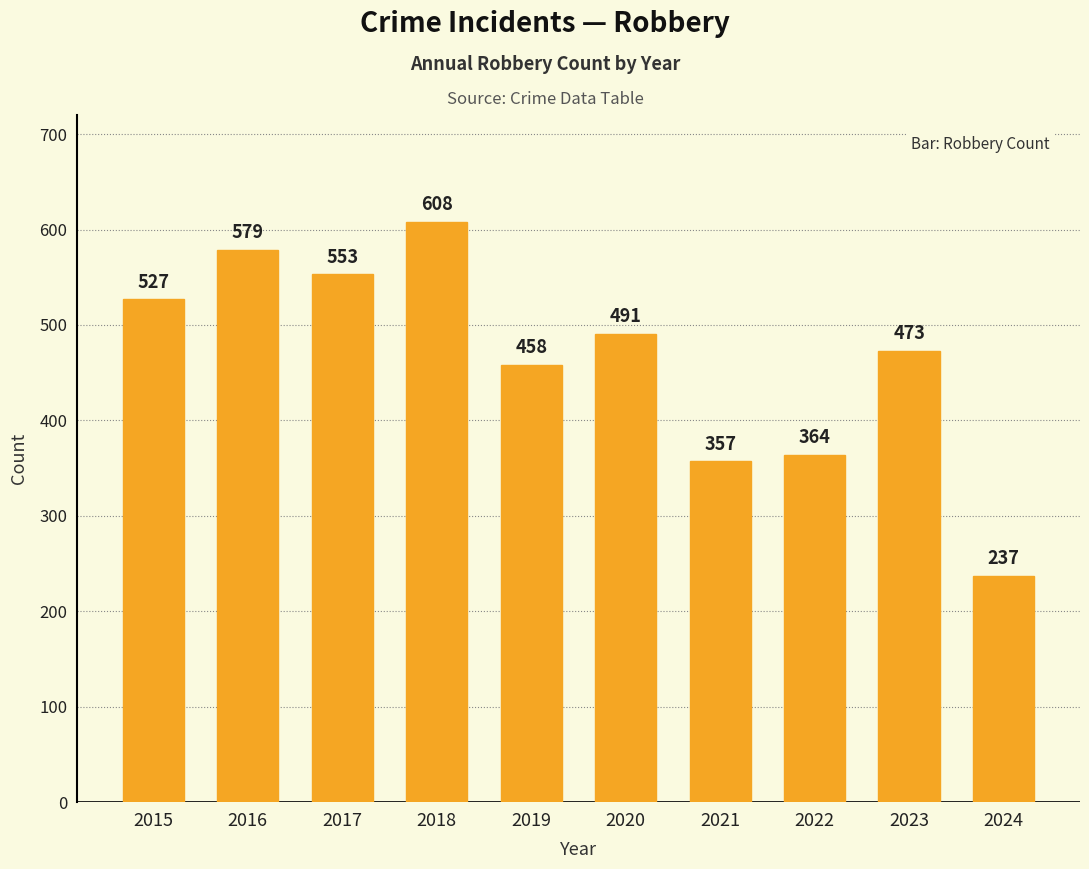

What is the average value?

465